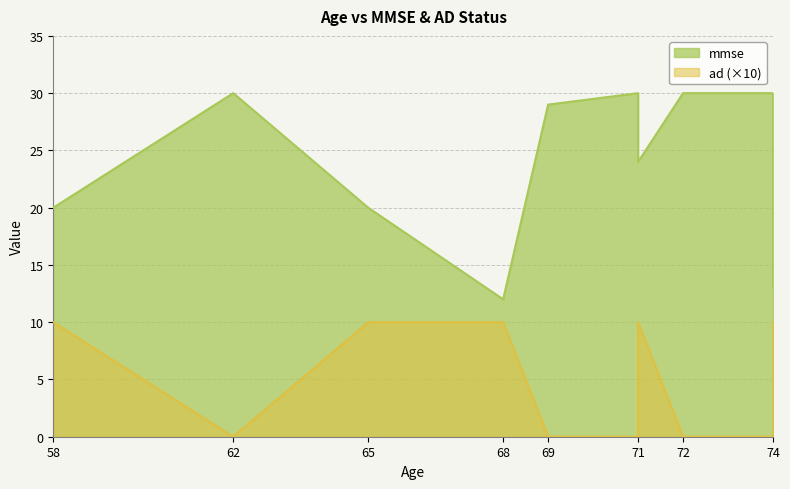

At how many categories does at least one series exceed 1?

10